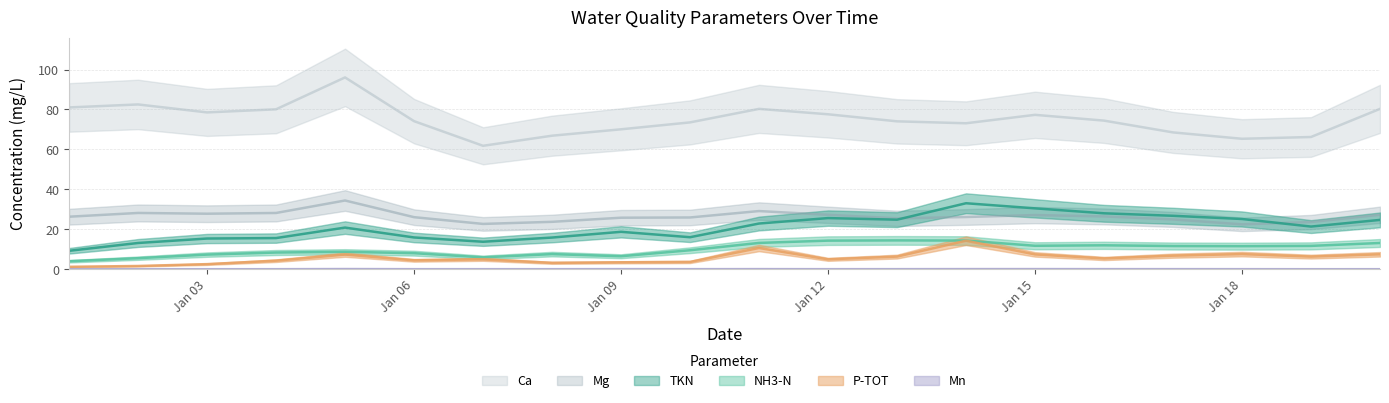

At 2011-01-13, list the series in order from smallest to largest.

Mn, P-TOT, NH3-N, TKN, Mg, Ca